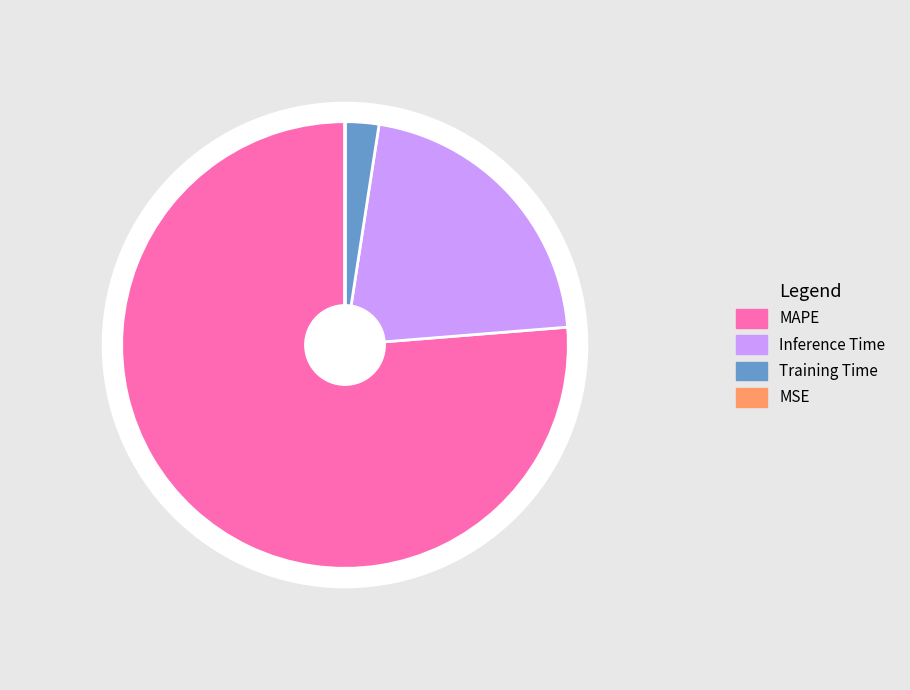

To the nearest percent, what is the combined percentage of Inference Time and MSE?

21%